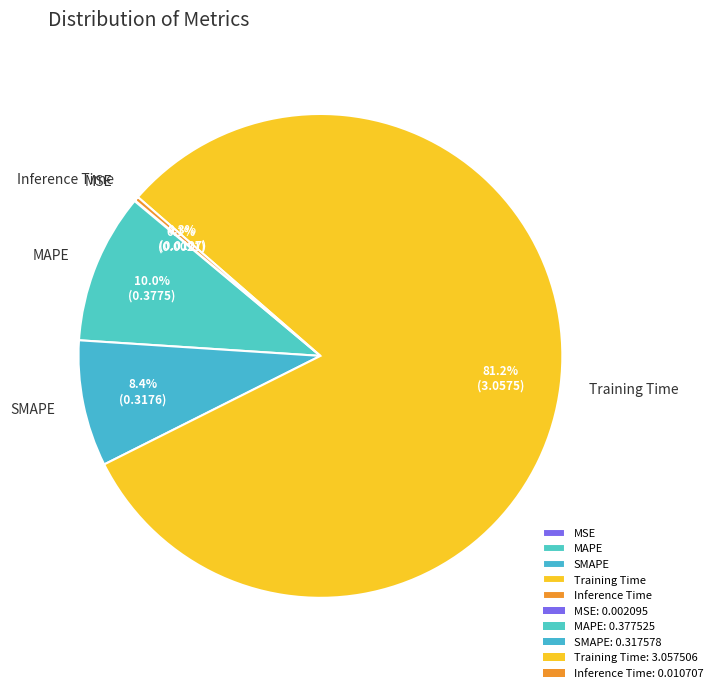

Is there a majority slice in this chart?

Yes